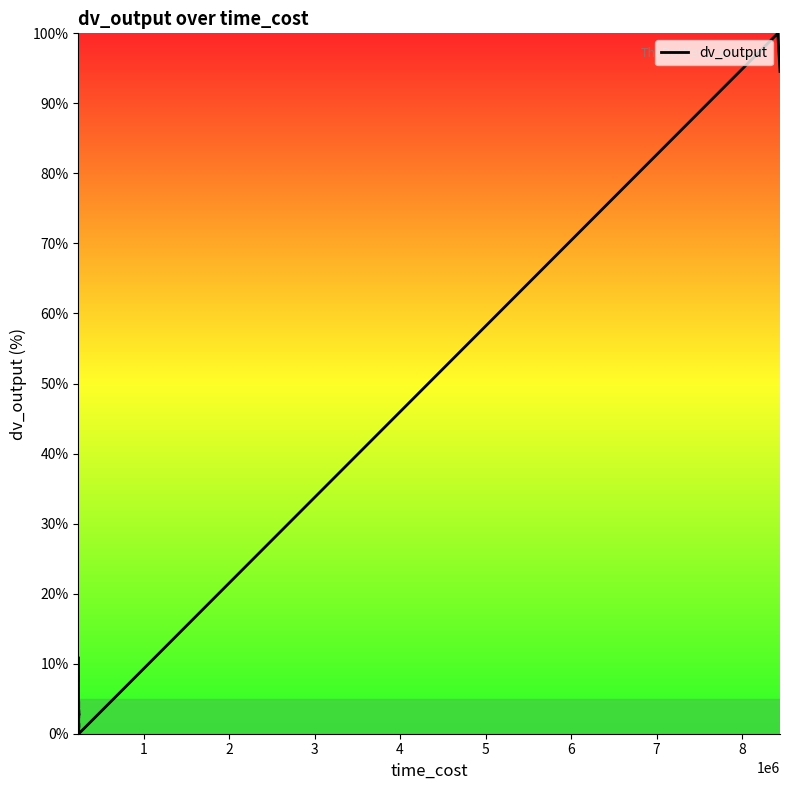

Is it true that the value at 9 is 2.5?

False